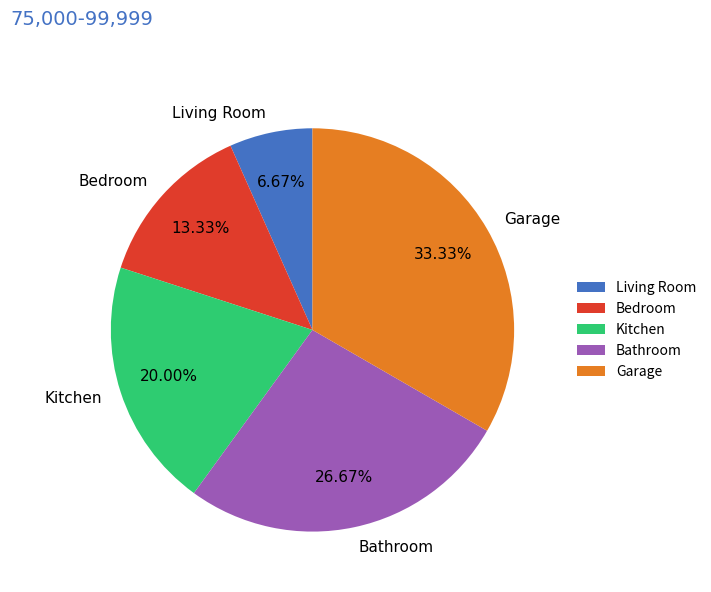

Between Bathroom and Bedroom, which is larger?

Bathroom